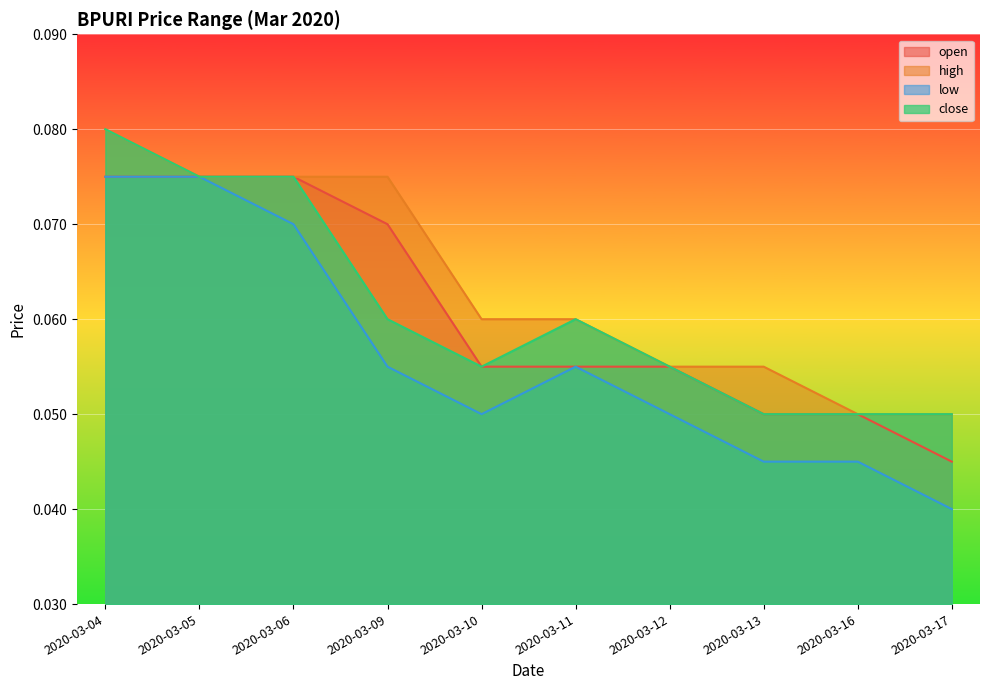

Which has a higher value, 2020-03-17 or 2020-03-12?

2020-03-12